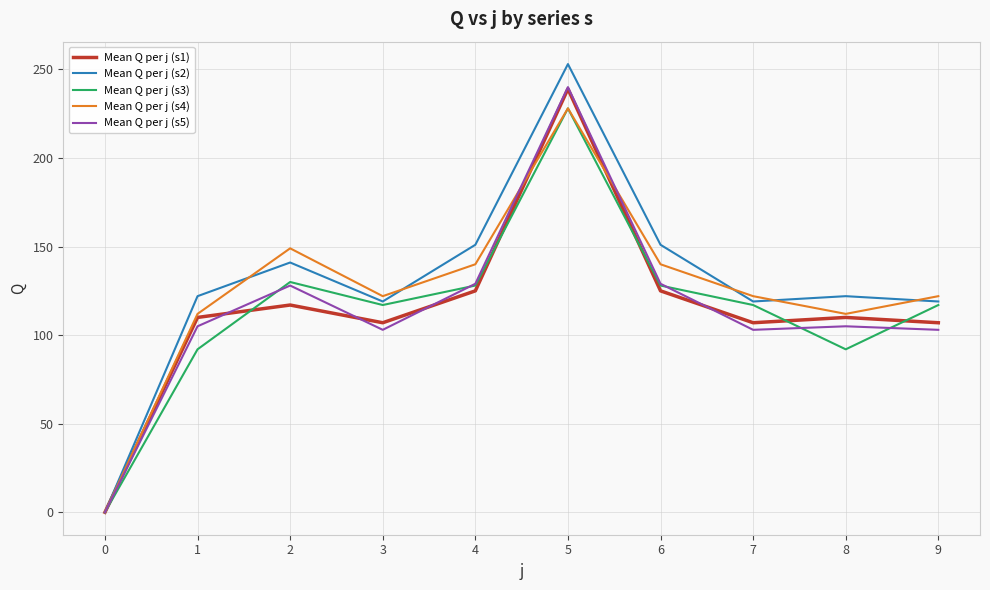

Count the number of categories in the chart.

10